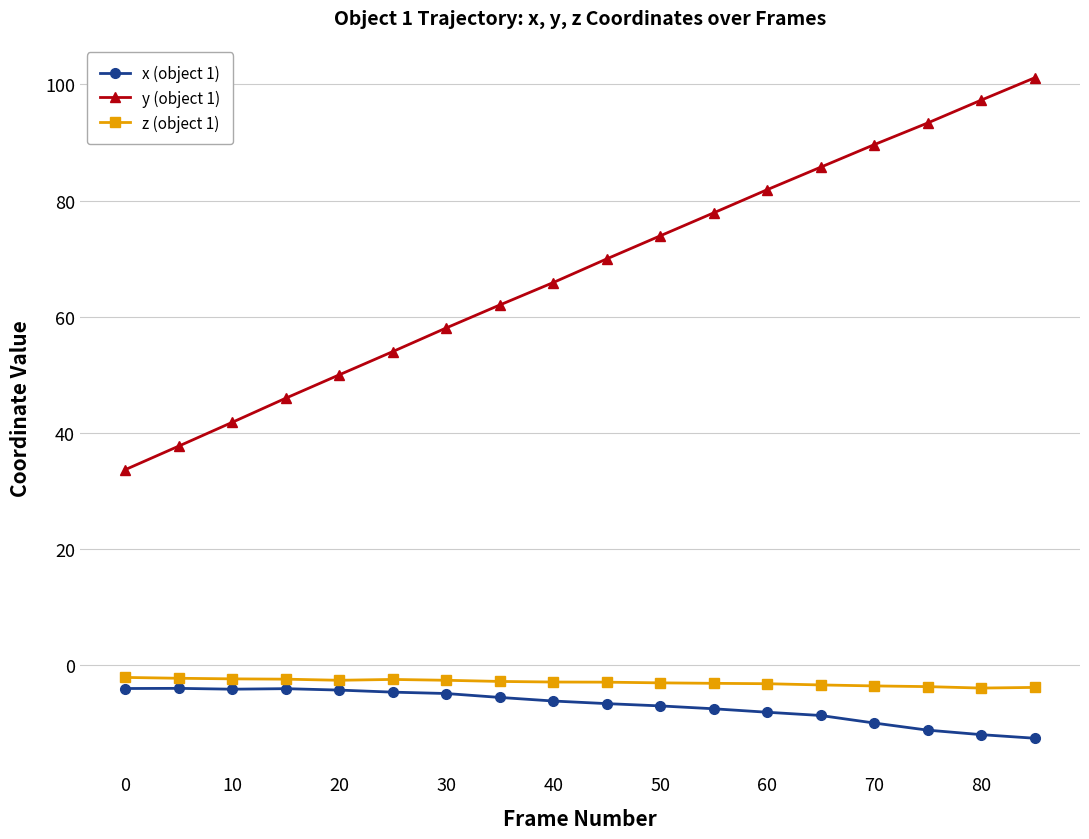

What are all the series names shown in the legend?

x (object 1), y (object 1), z (object 1)